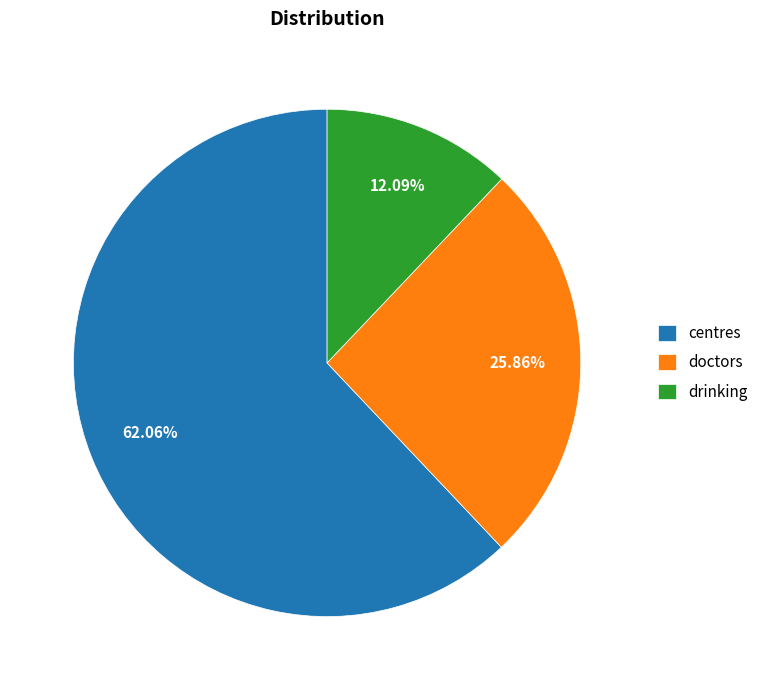

Is doctors the majority of the pie?

No